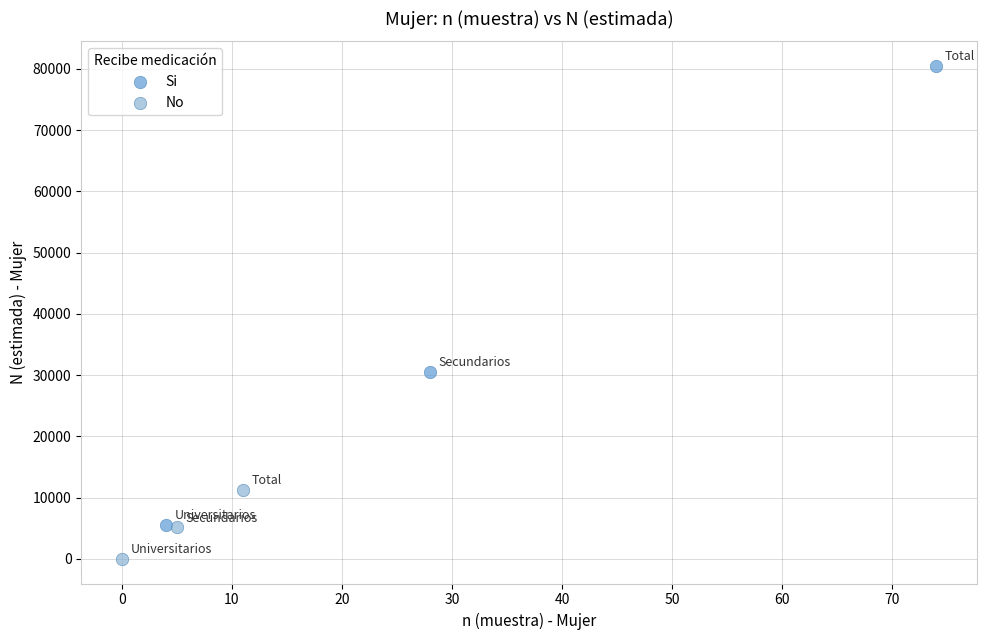

Which series reaches the maximum Y coordinate?

Si